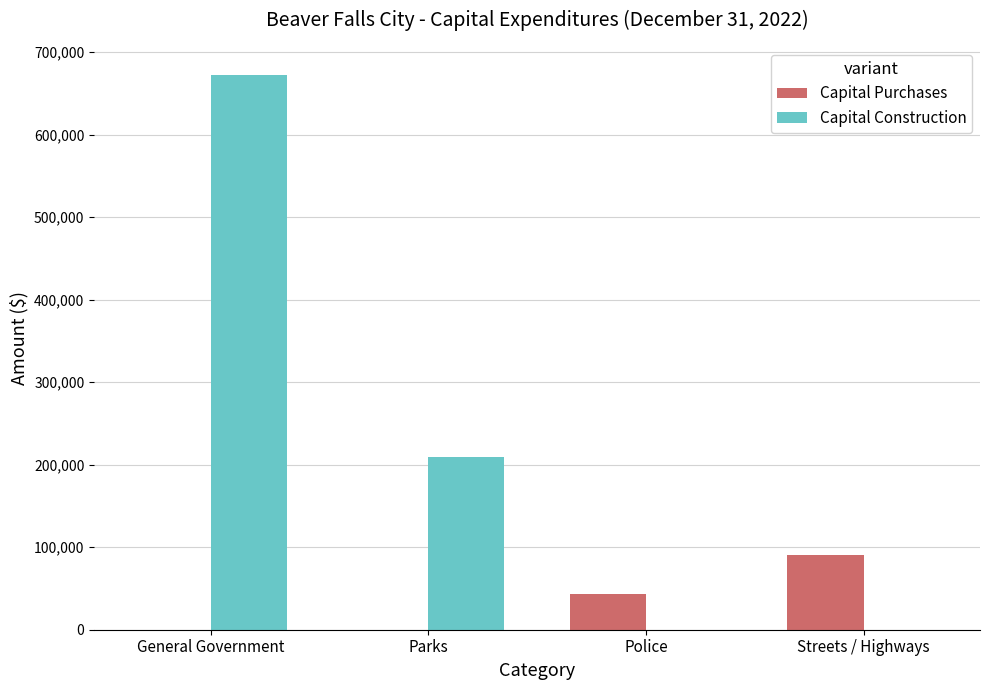

What is the total value across all series at Streets / Highways?

90000